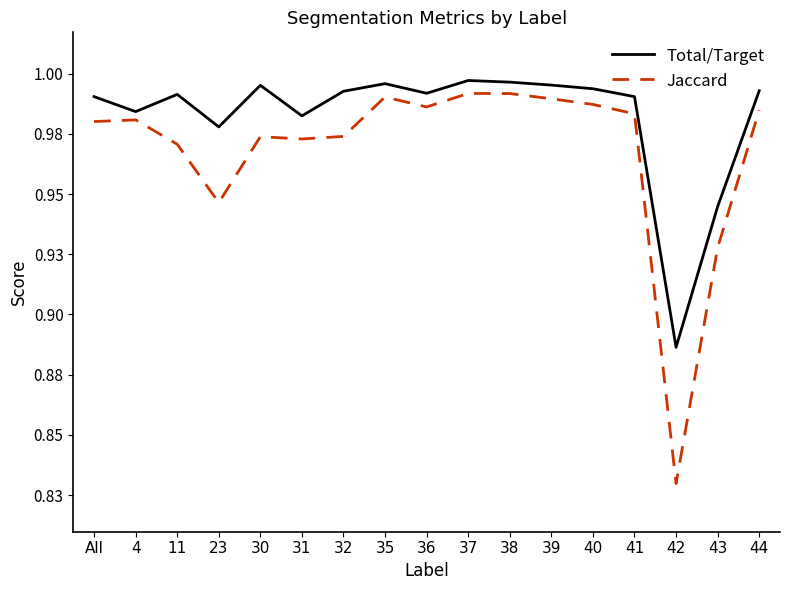

True or false: Total/Target and Jaccard cross at least once.

False